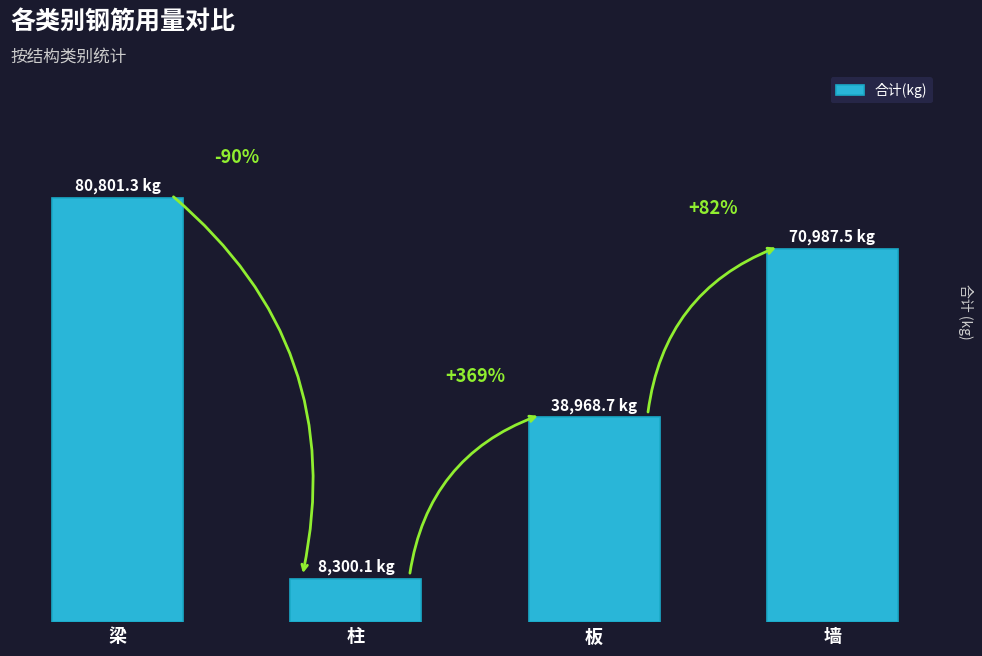

Are the bars horizontal?

No